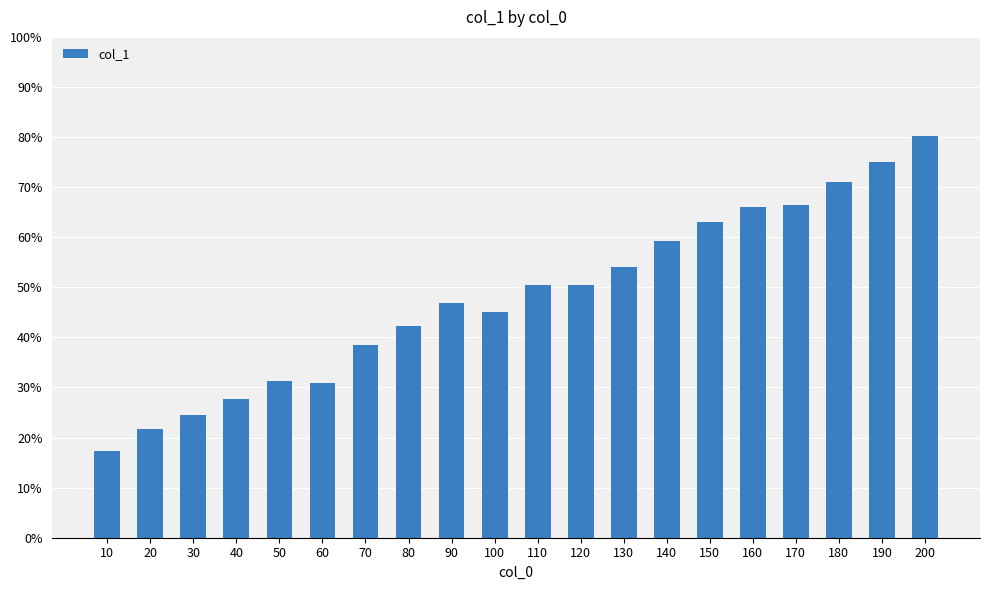

What is the difference between the maximum and second lowest values?

58.6